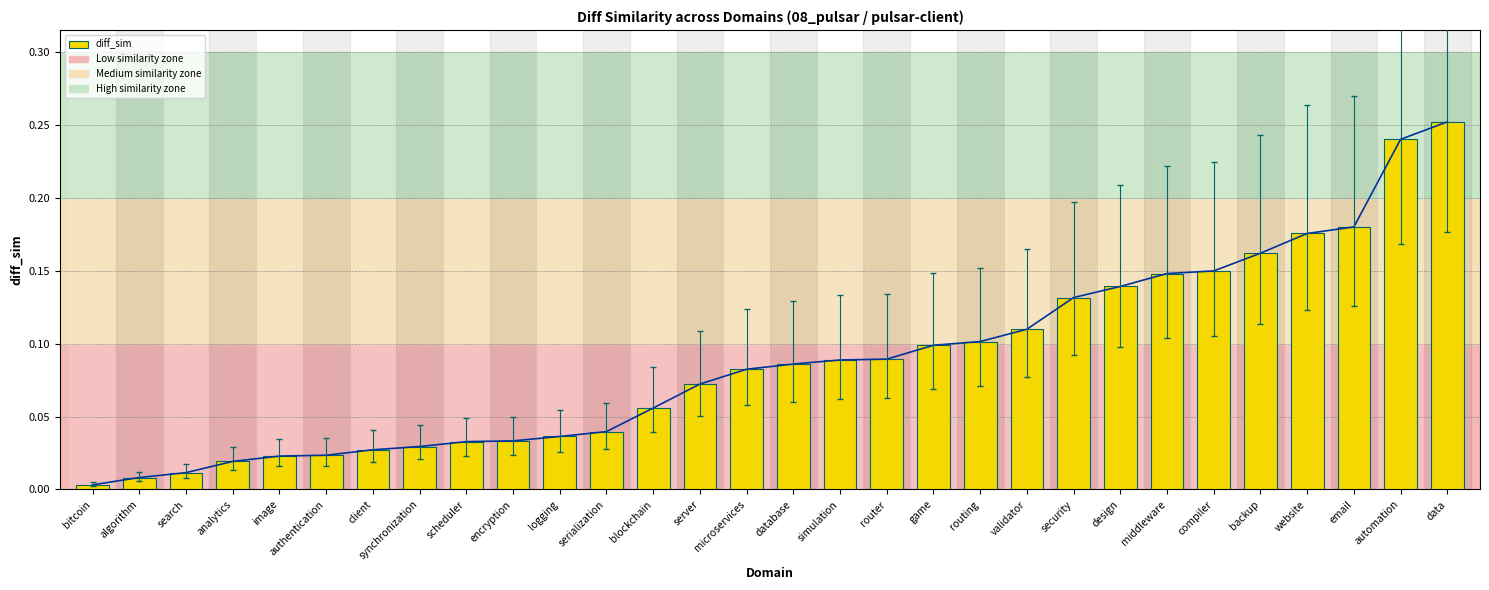

What is the highest value of the trend series?

0.3